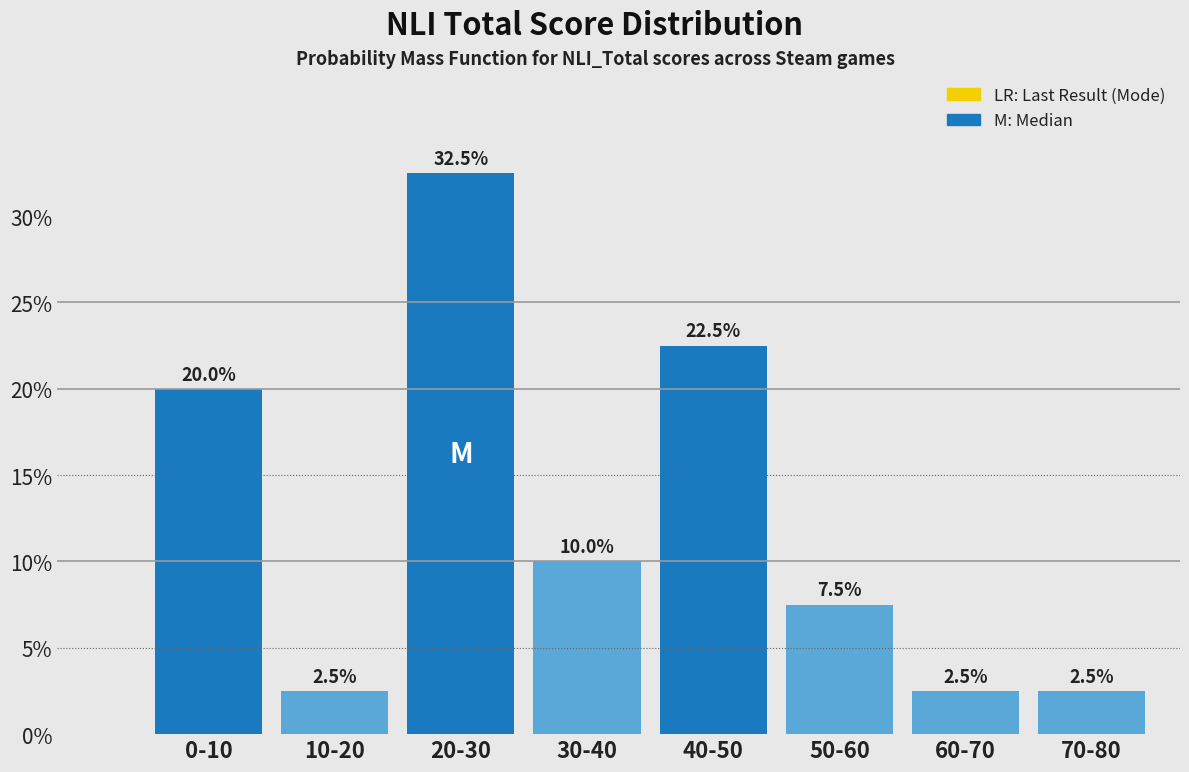

Reading left to right, list all the values displayed in this chart.

20.0	2.5	32.5	10.0	22.5	7.5	2.5	2.5